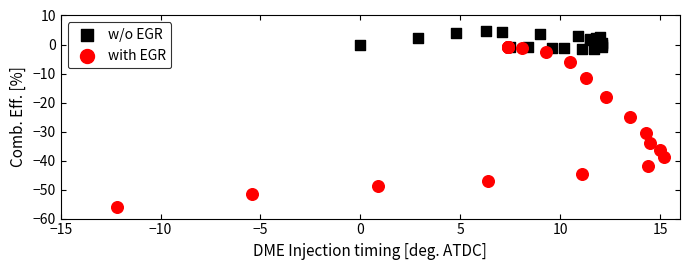

What are all the series names shown in the legend?

w/o EGR, with EGR